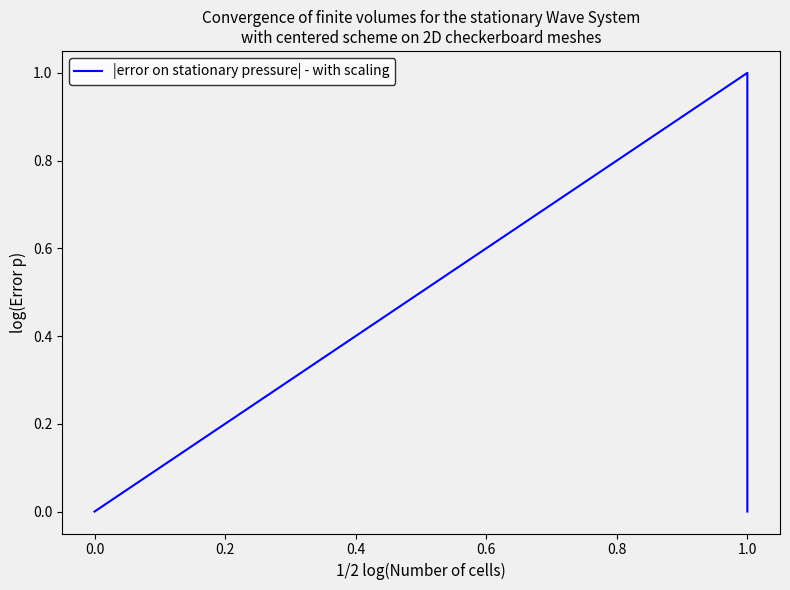

What is the greatest value displayed?

1